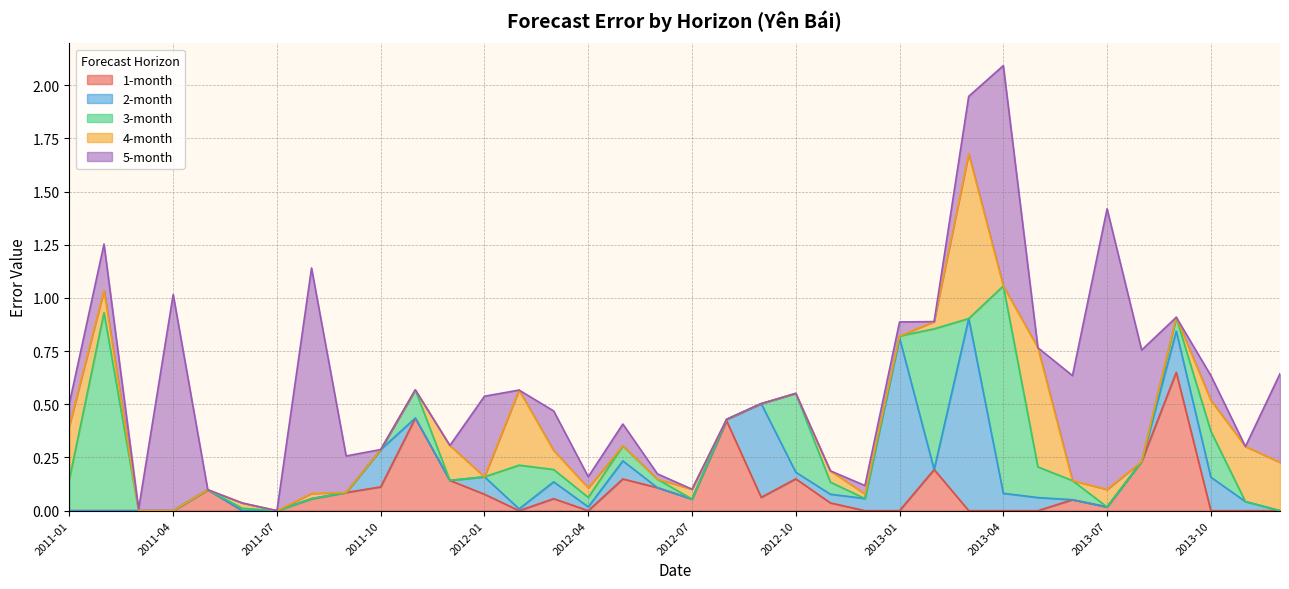

What is the difference between the maximum and second lowest values in the 1-month series?

0.7